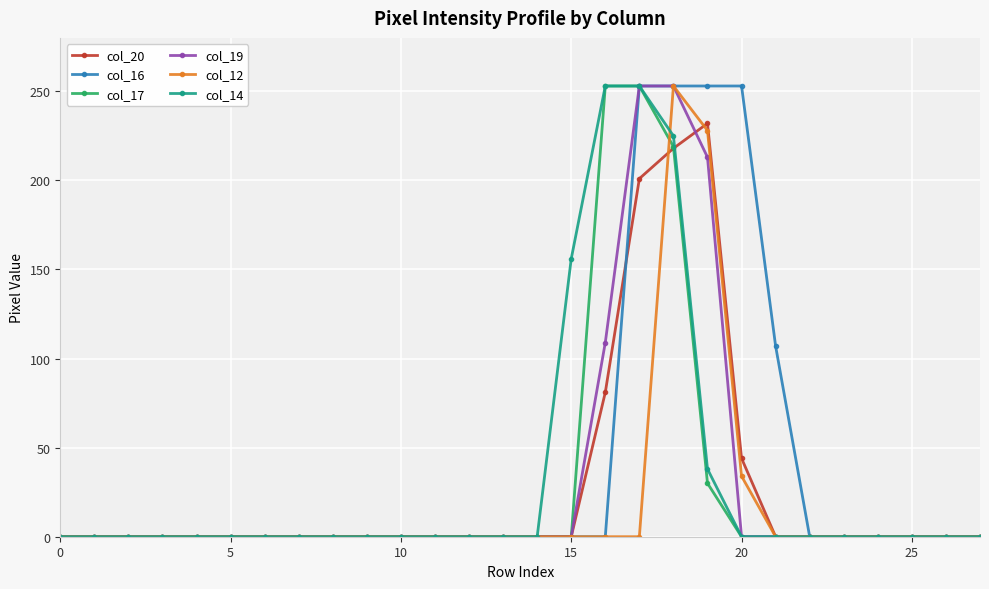

At how many categories does at least one series exceed 240?

5